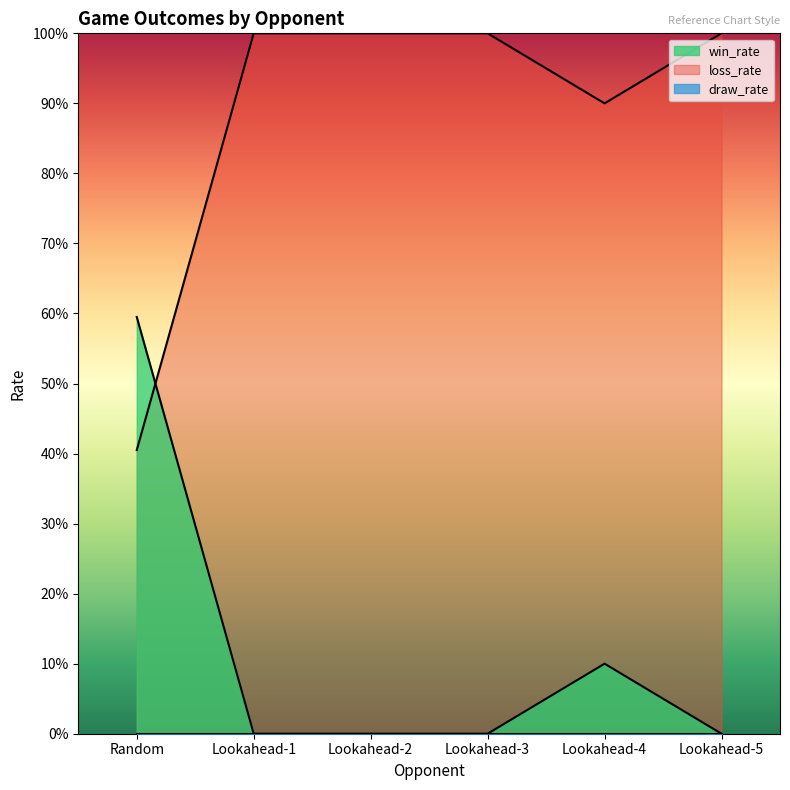

How many times do loss_rate and win_rate cross each other?

1